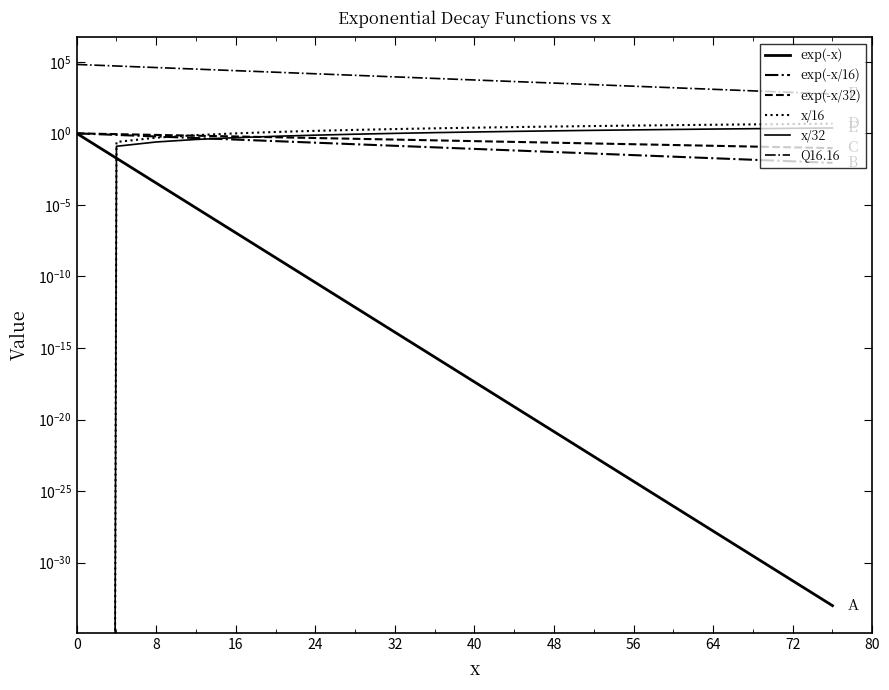

How many positive values does the x/16 series have?

19